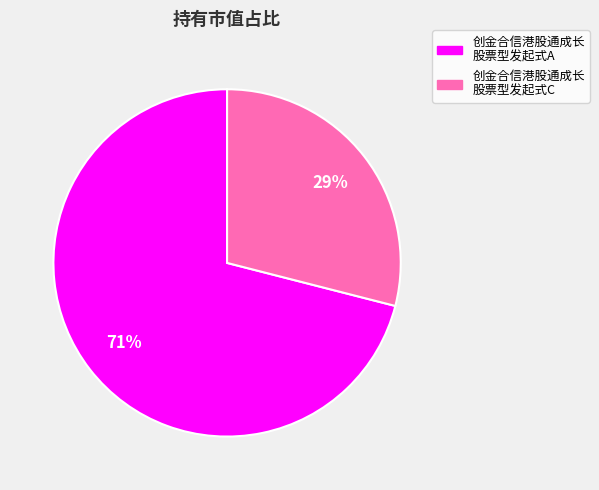

To the nearest percent, what is the difference between the largest and smallest slice percentages?

42%